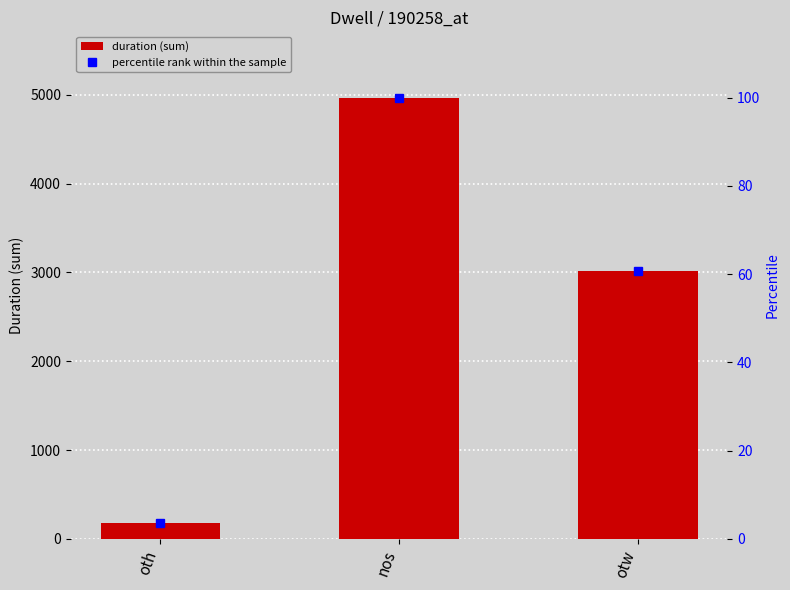

What is the approximate value of percentile rank within the sample at nos?

100.0